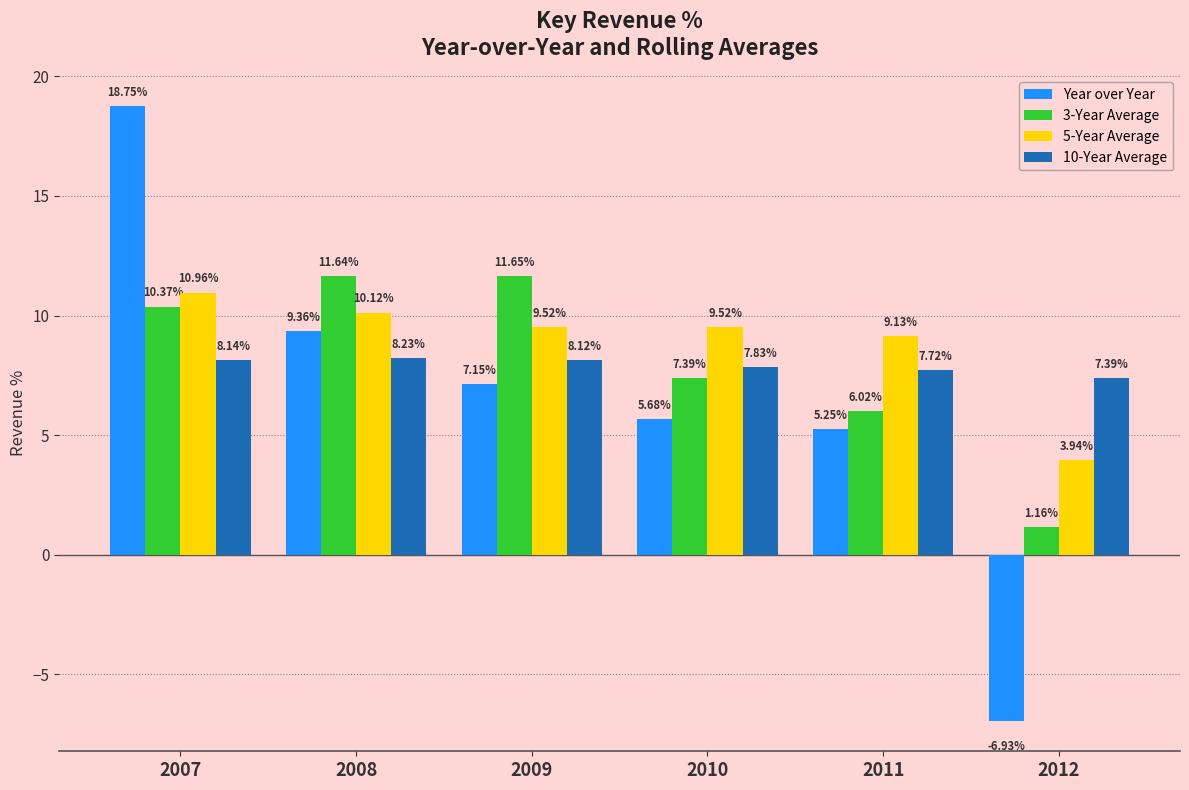

How many distinct data groups are displayed?

4